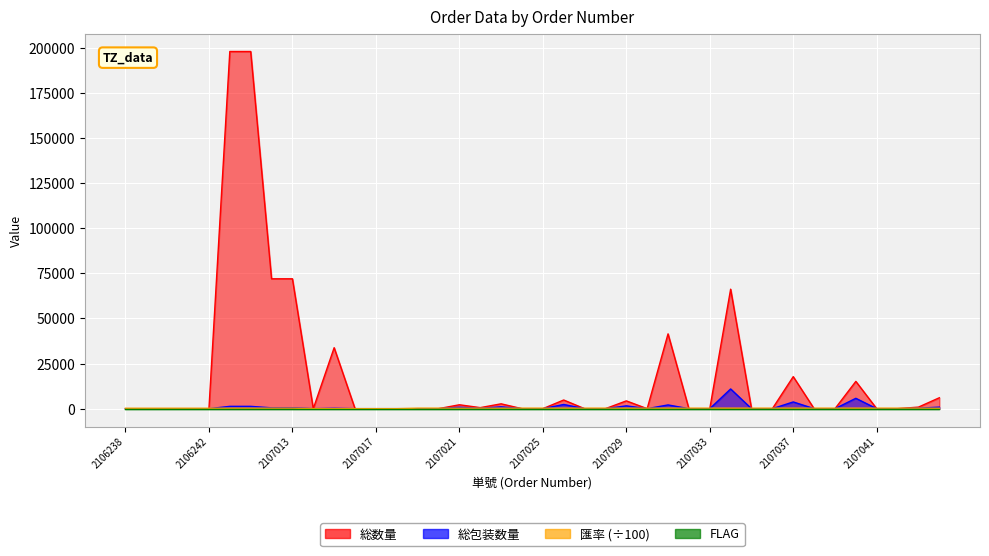

What is the value of the 匯率 point at the 34th from the left?

279.5